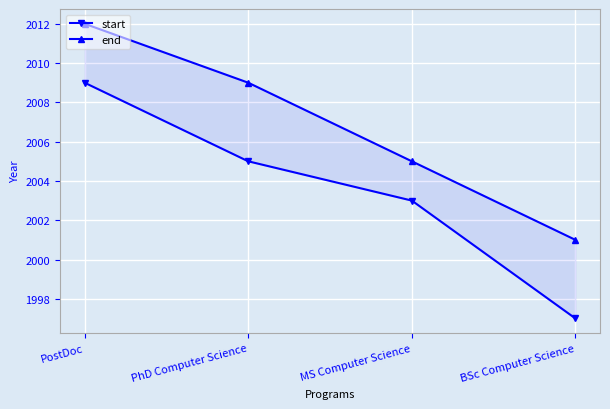

List the series in order of their peak value, lowest first.

start, end